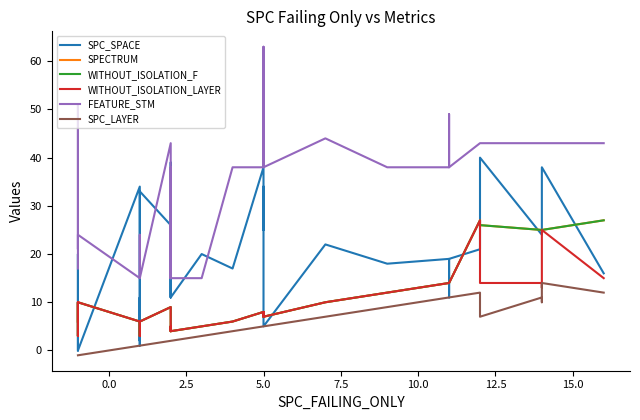

How many values in the SPECTRUM series exceed 8?

18